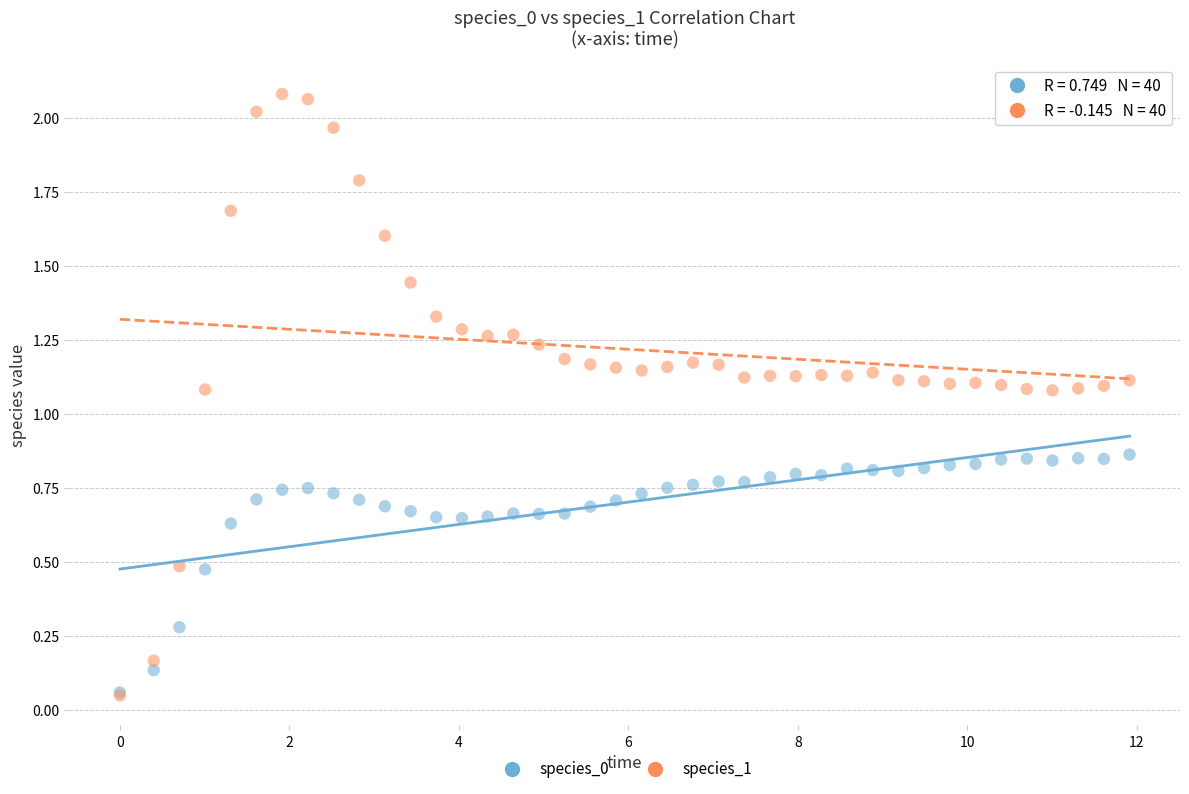

Which series contains the highest Y value?

species_1